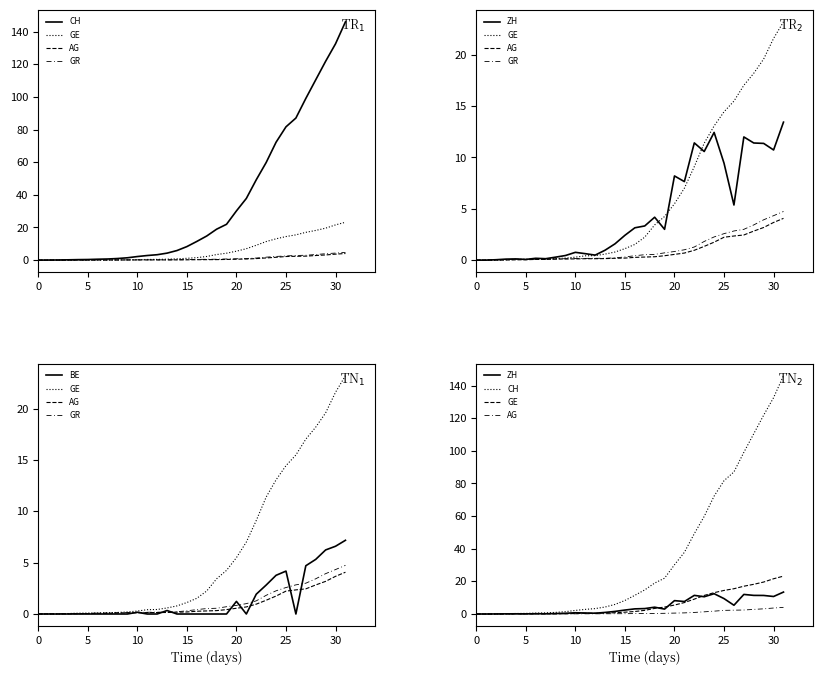

How many lines are shown in the chart?

6